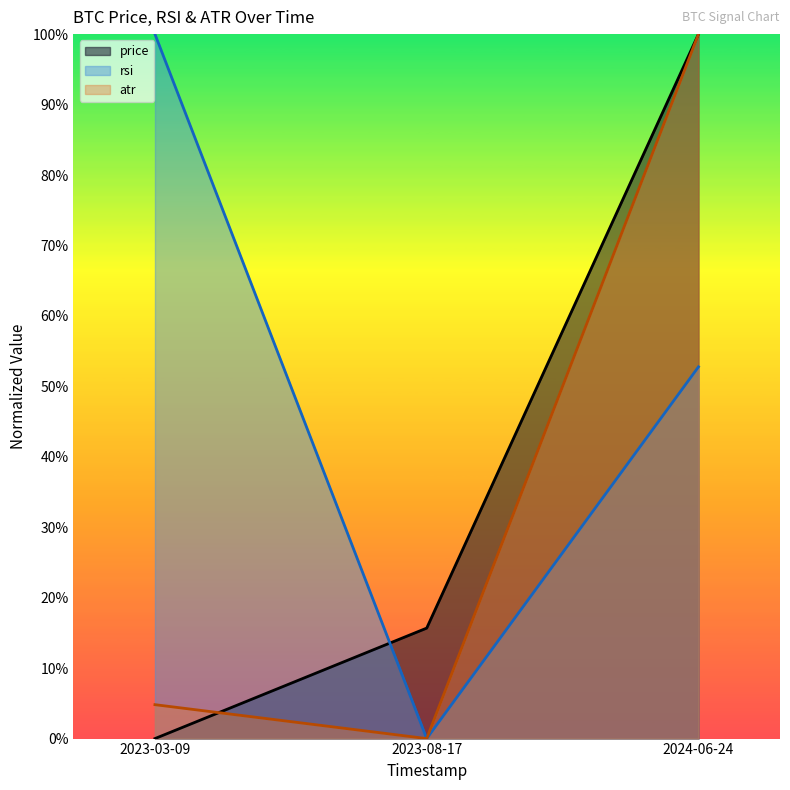

What is the label of the 1st point from the right?

2024-06-24